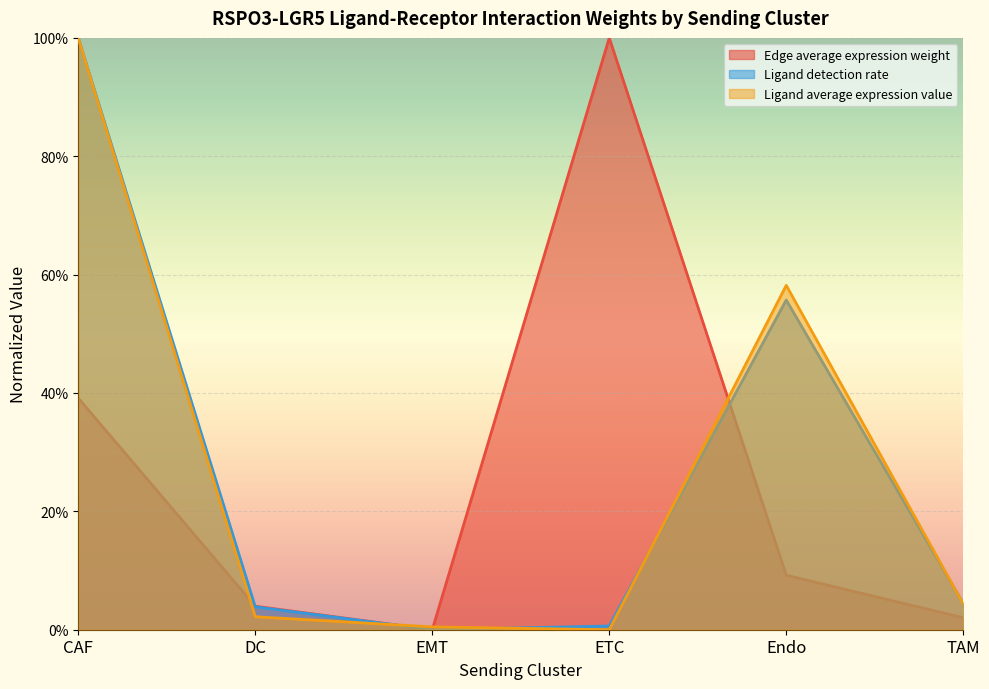

The Edge average expression weight series shows 0.0 at EMT. True or false?

True